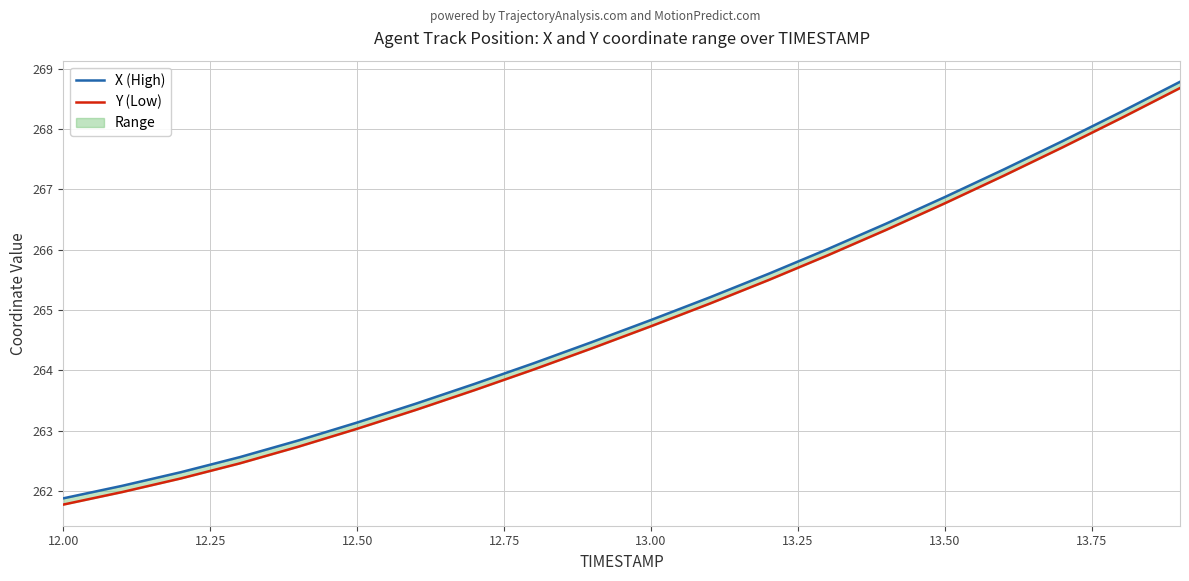

What is the value of the X (High) point at the 6th from the left?

263.1